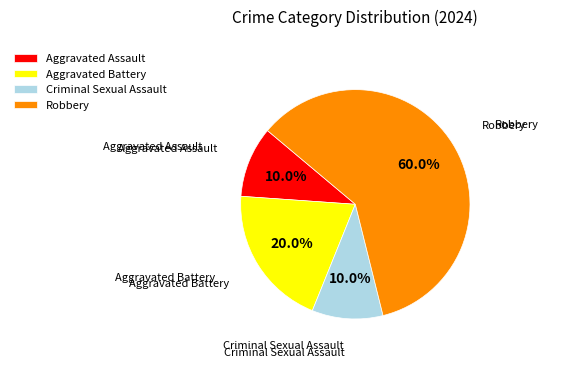

To the nearest percent, what portion does Aggravated Assault represent?

10%